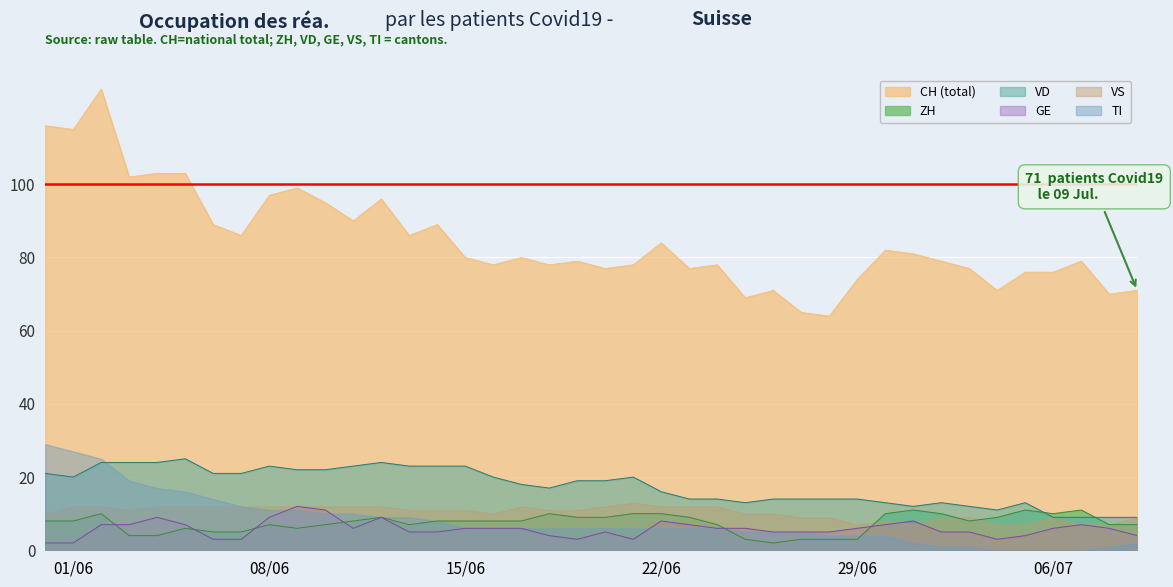

How many distinct data groups are displayed?

6